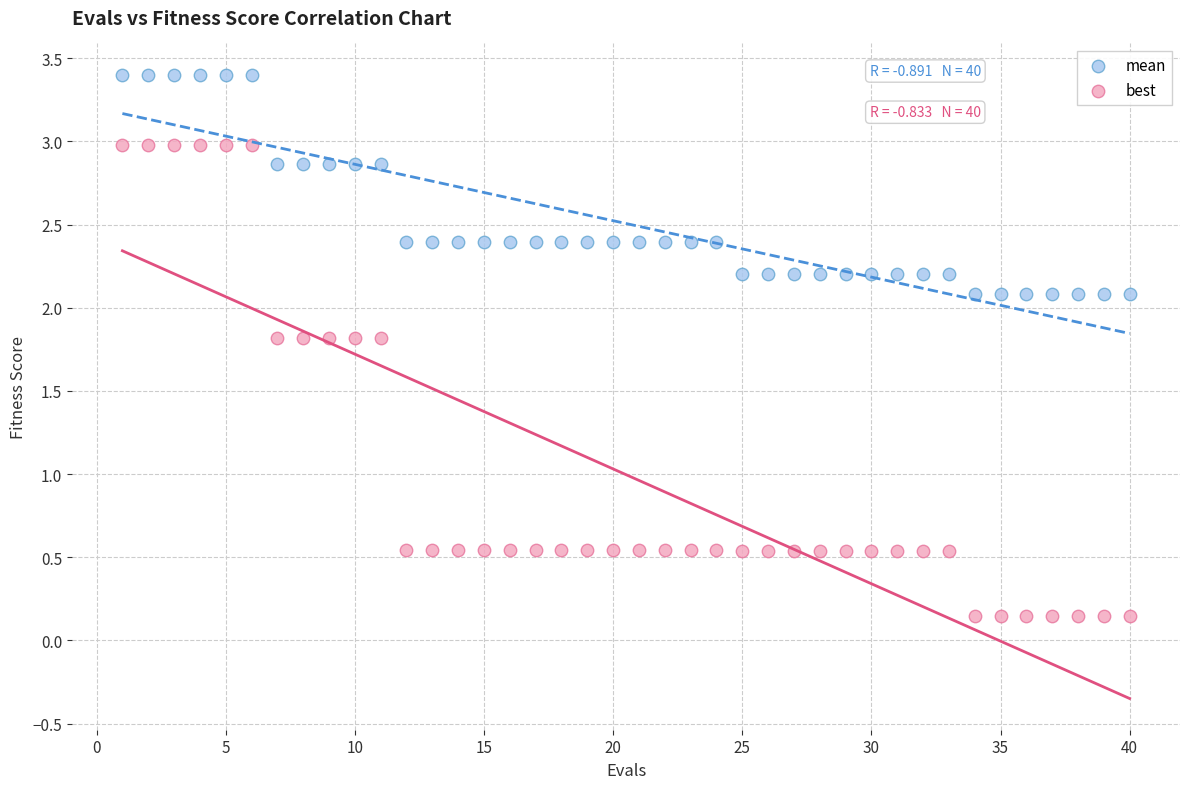

Which series contains the lowest Y value?

best